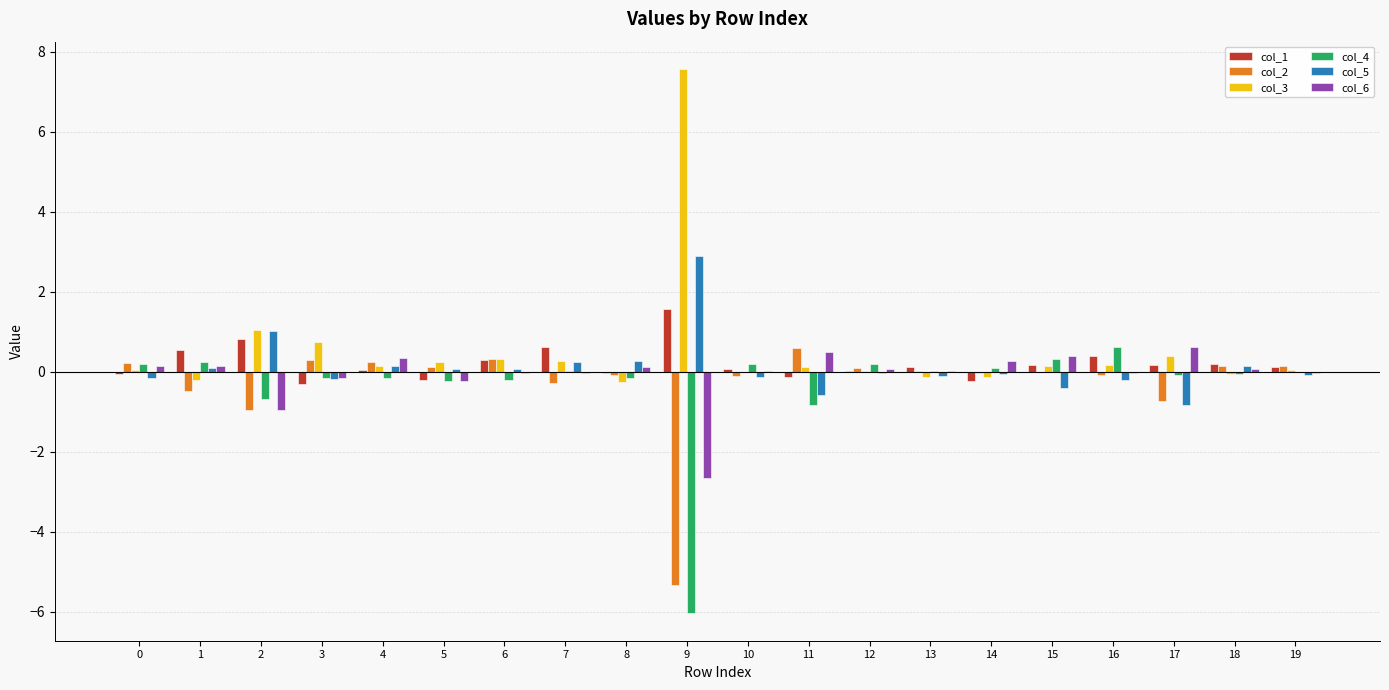

Where is col_5 nearest to the value 1?

2